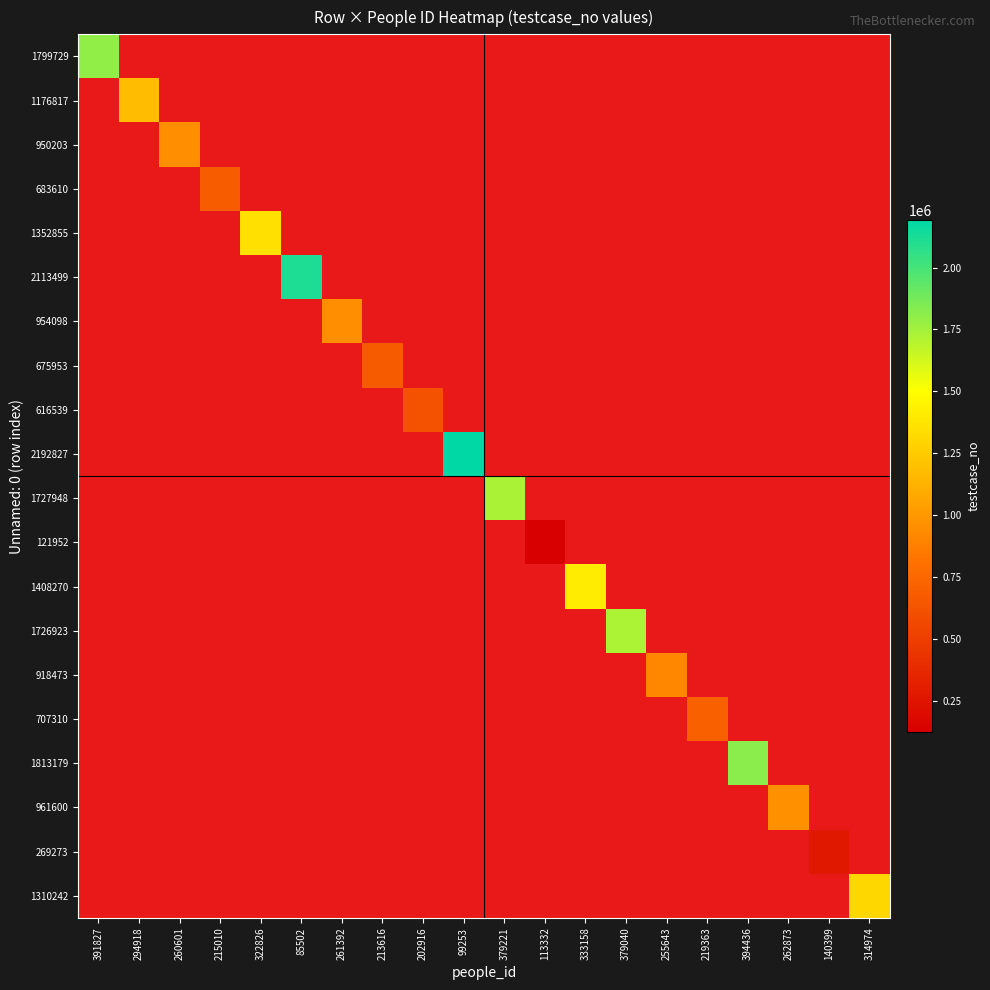

Is the value of 707310 at 379040 greater than the value of 1813179 at 262873?

No